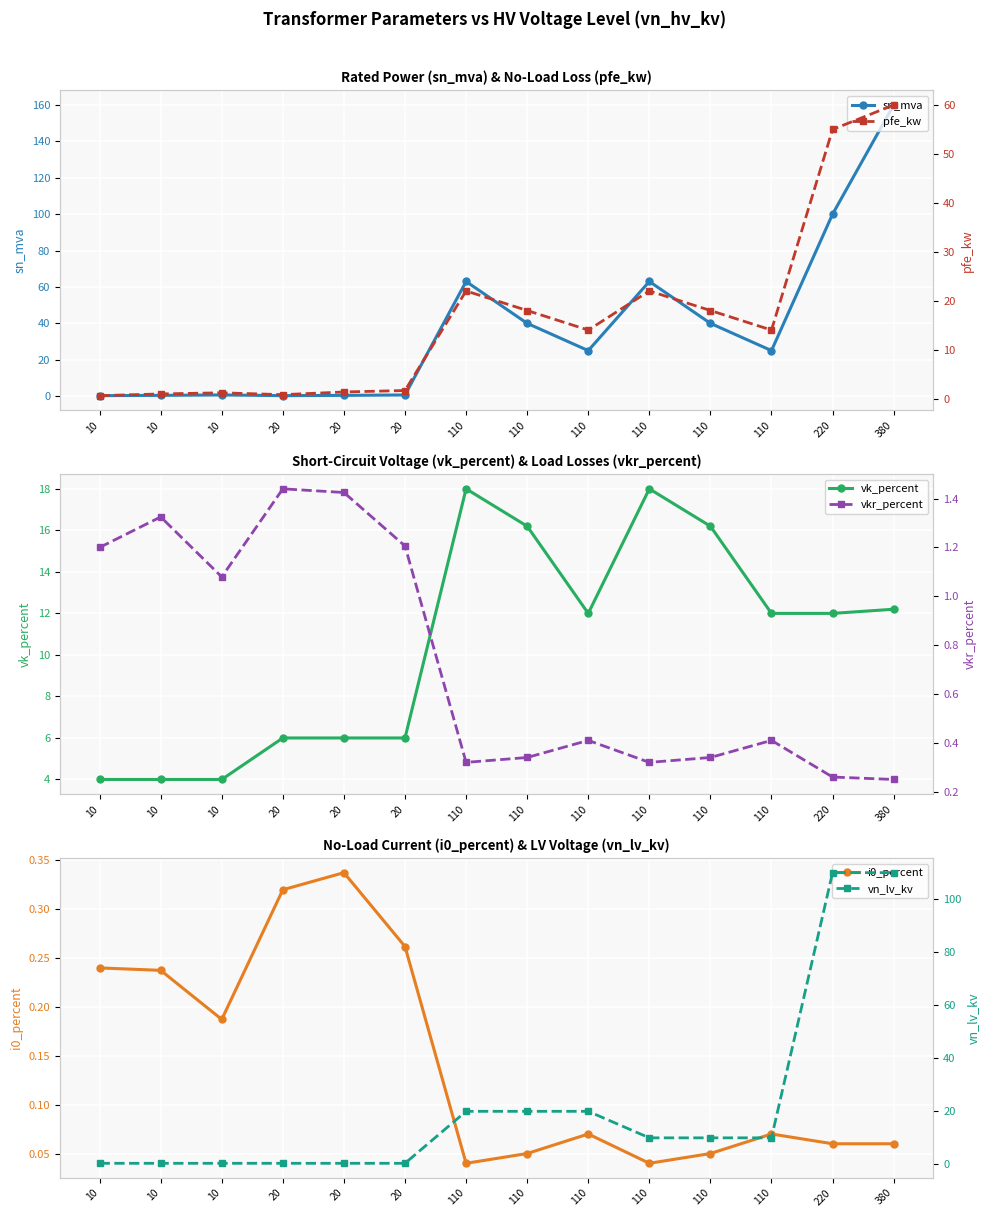

Which has a higher value, 10 or 10?

10